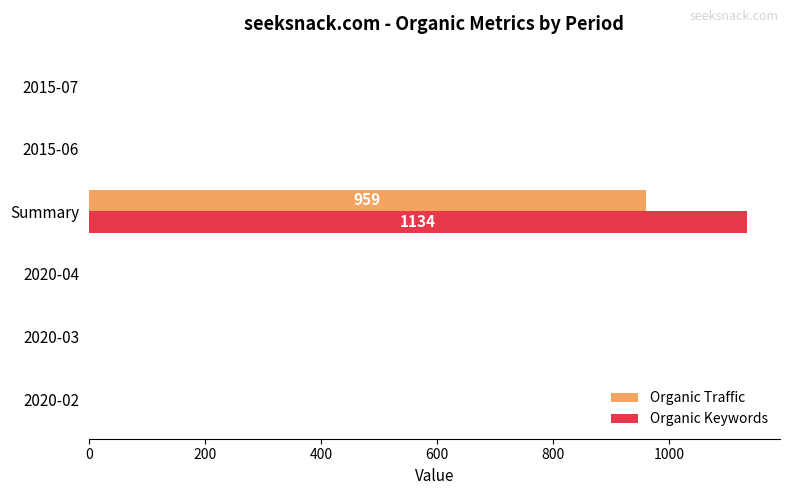

What are all the series names shown in the legend?

Organic Traffic, Organic Keywords